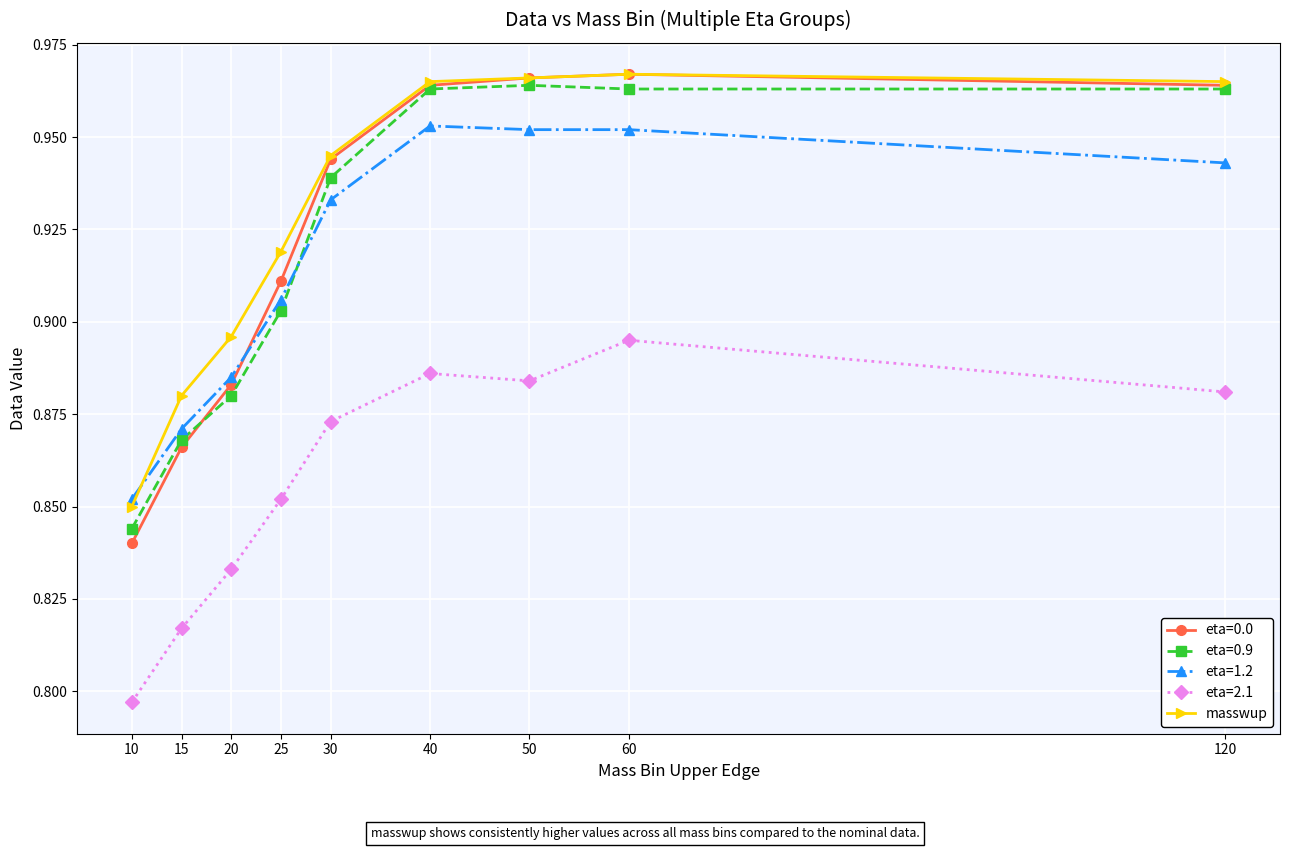

Is it true that masswup equals 0.2 at 40?

False